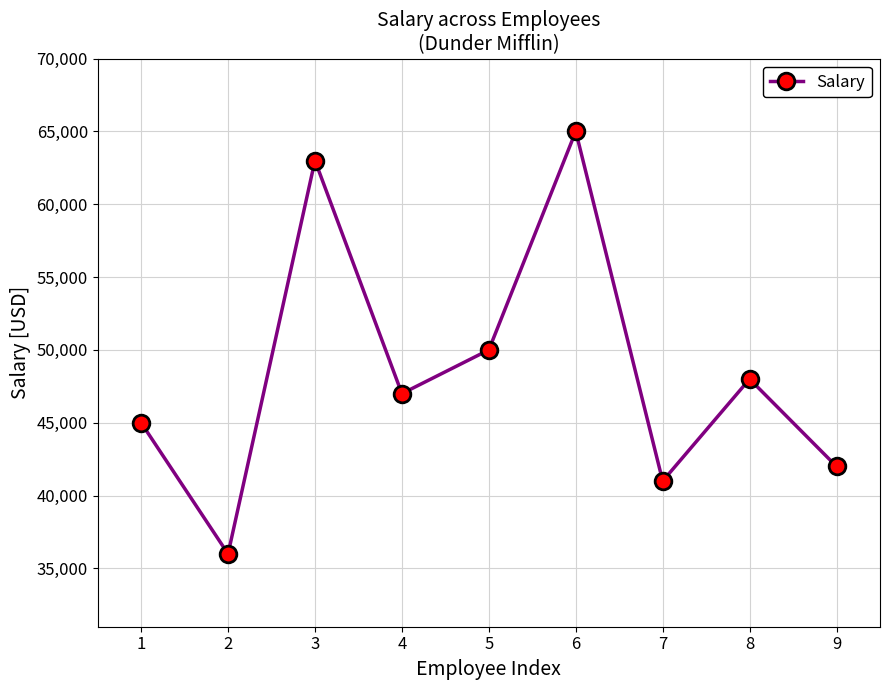

Where is the data nearest to the value 50500?

5